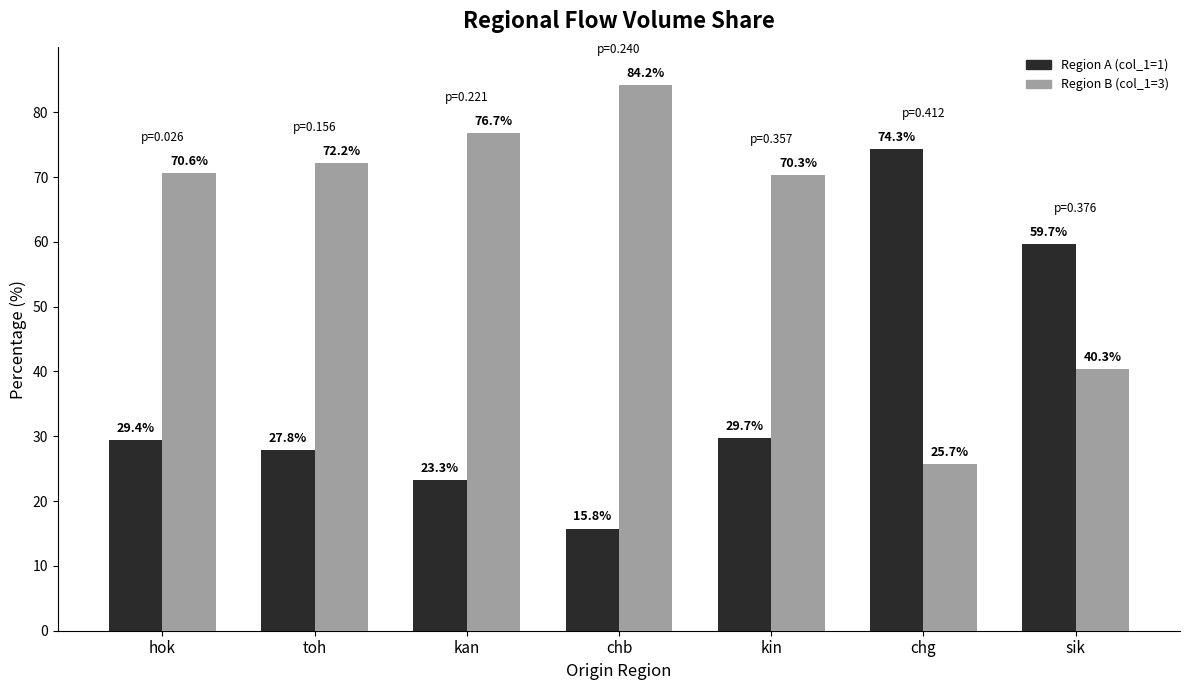

Is the value of Region A (col_1=1) at toh greater than the value of Region B (col_1=3) at chb?

No